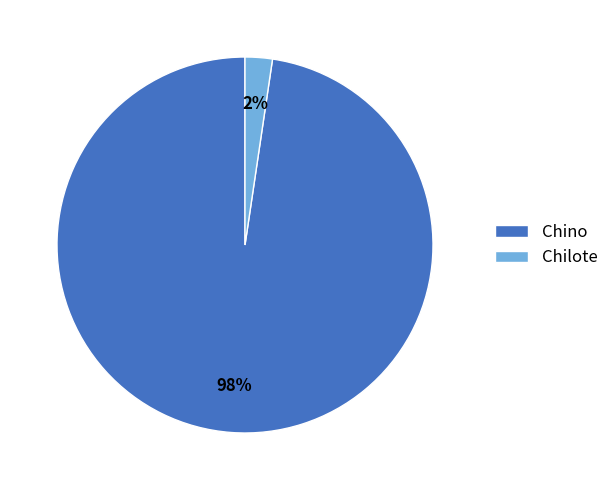

Does any single category account for the majority?

Yes